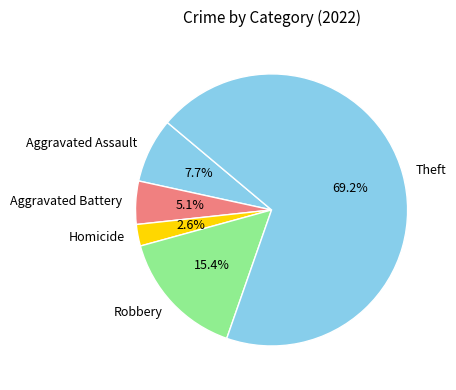

To the nearest percent, what is the combined percentage of Homicide and Theft?

72%